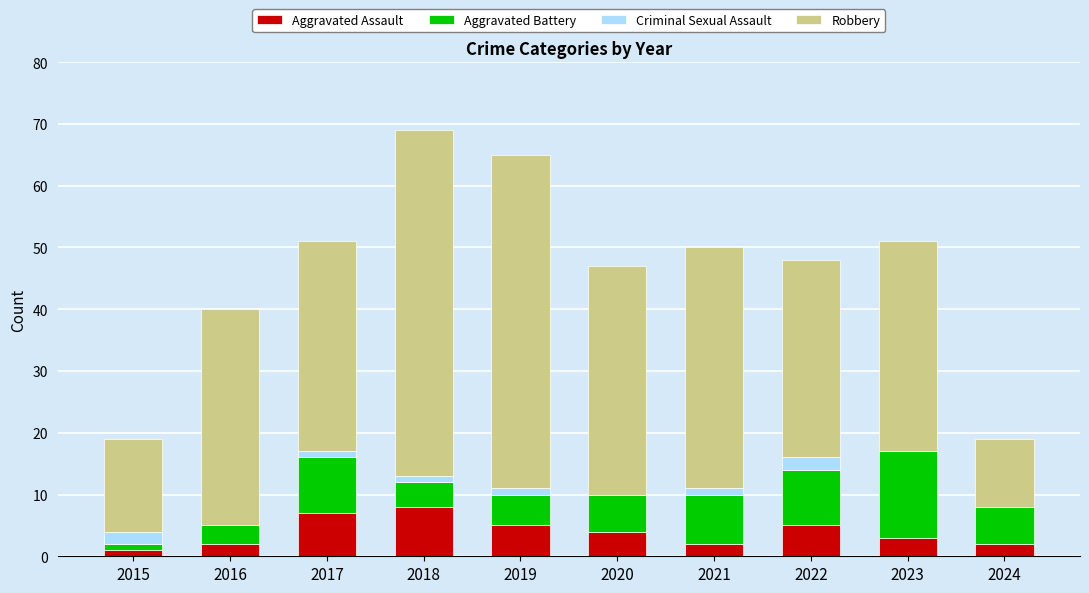

Is it true that Aggravated Assault equals 7 at 2017?

True